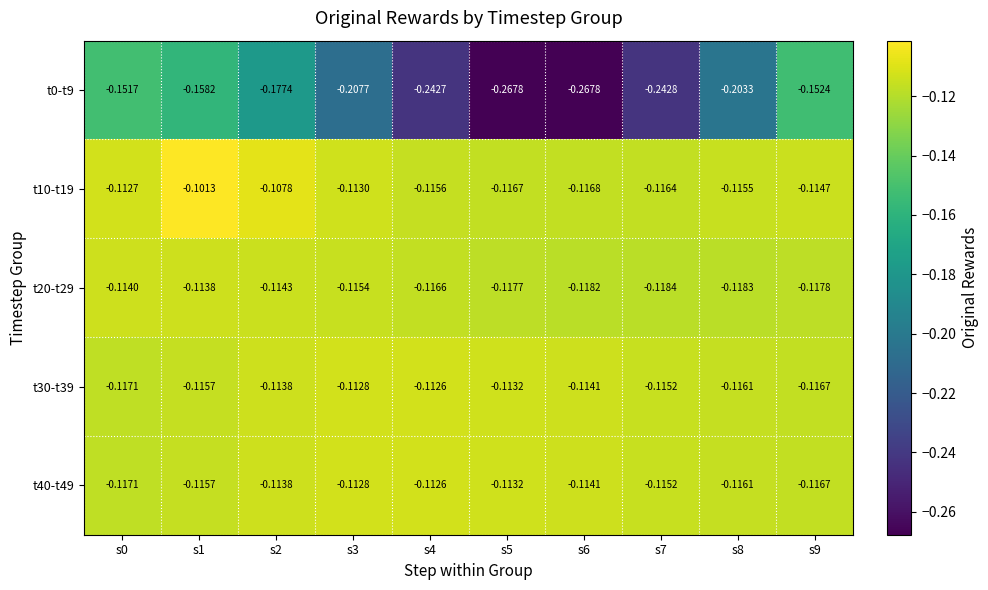

Is the value of t20-t29 at s5 greater than the value of t10-t19 at s5?

No